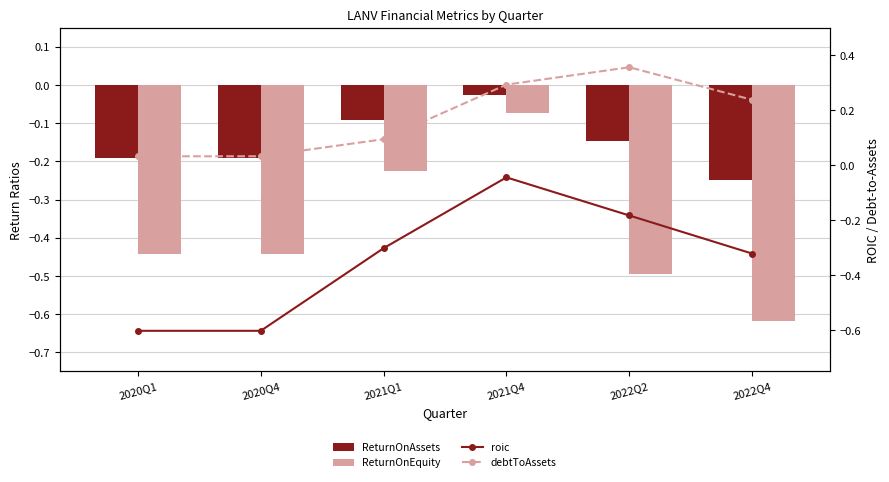

True or false: ReturnOnAssets has a value of -0.1 at 2022Q2.

True